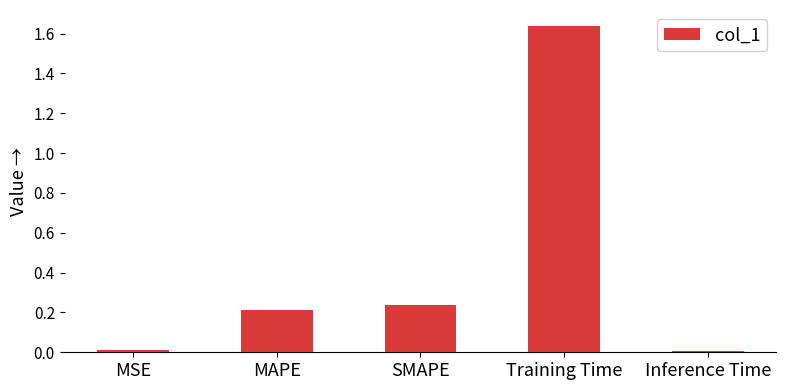

What is the change in value from MSE to MAPE?

+0.2